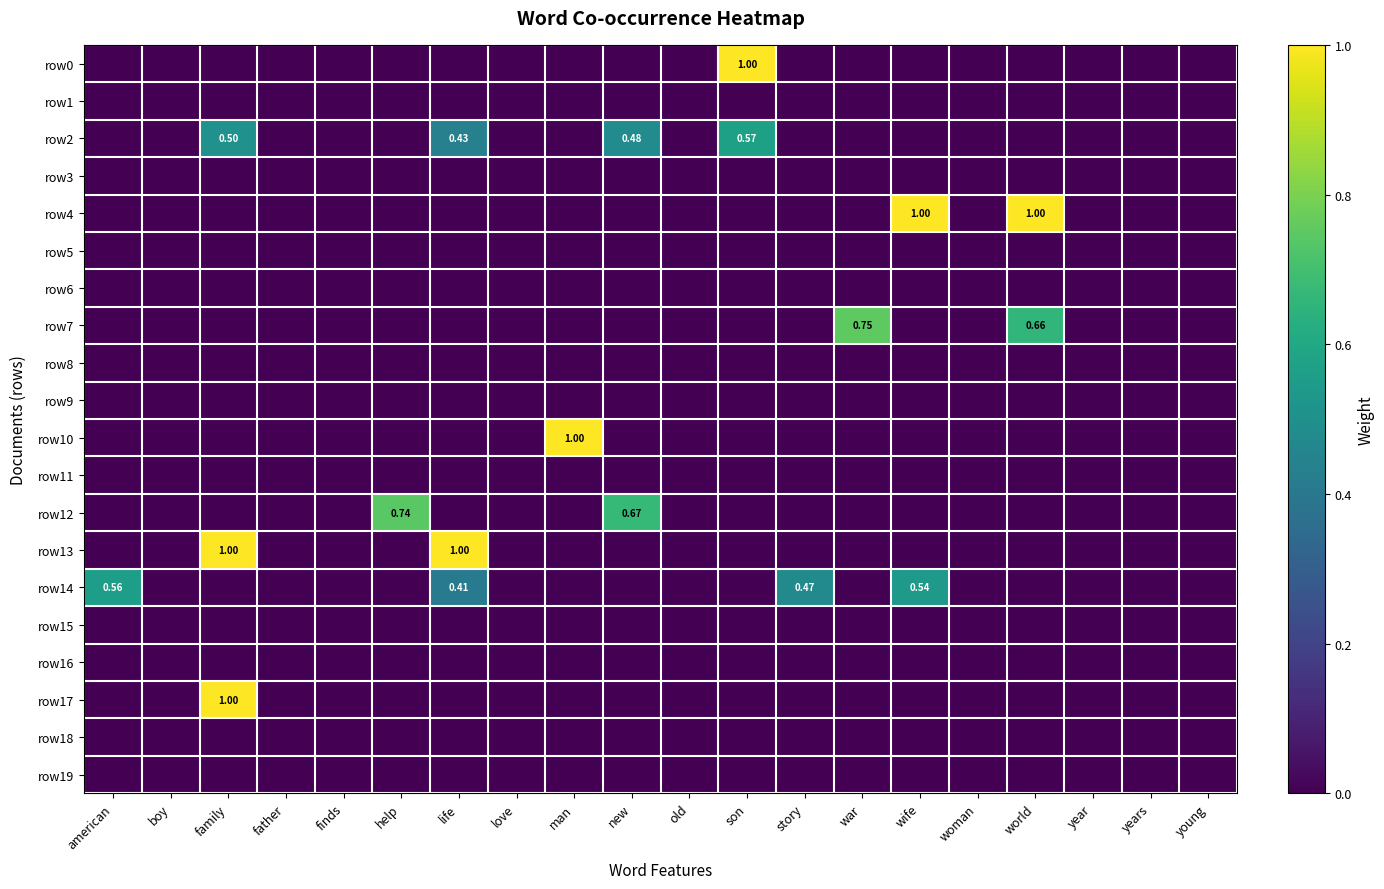

List the series in order of their peak value, lowest first.

row1, row3, row5, row6, row8, row9, row11, row15, row16, row18, row19, row14, row2, row12, row7, row0, row4, row10, row13, row17